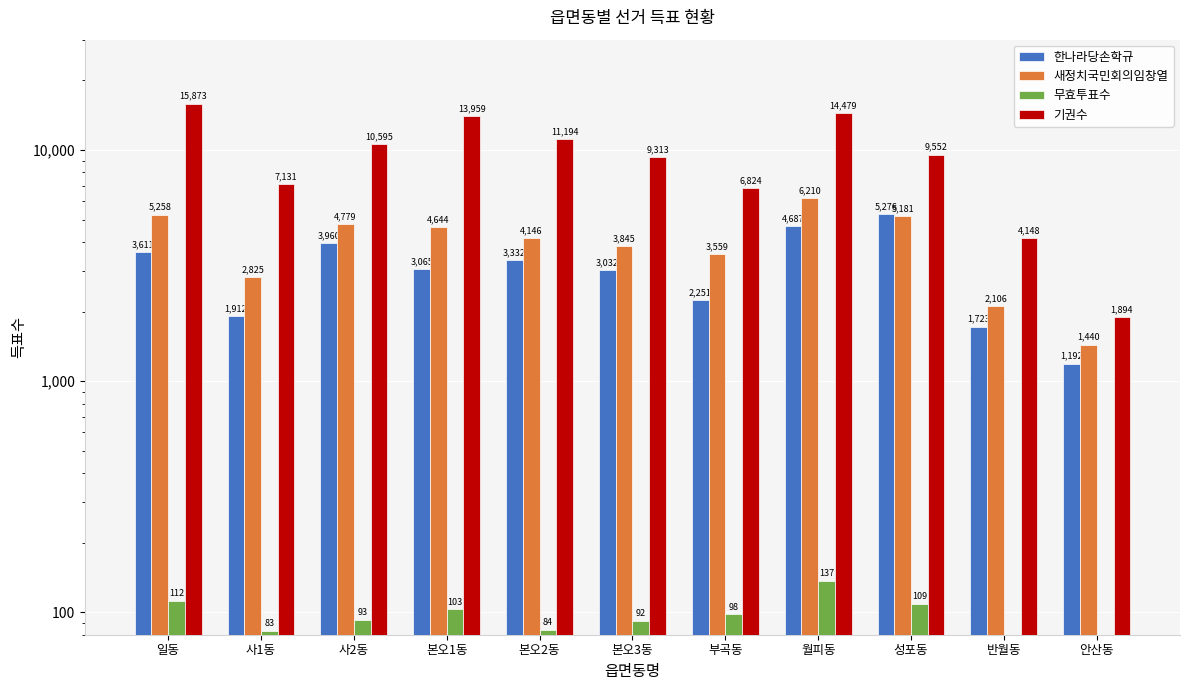

What is the label of the 6th bar from the right?

본오3동